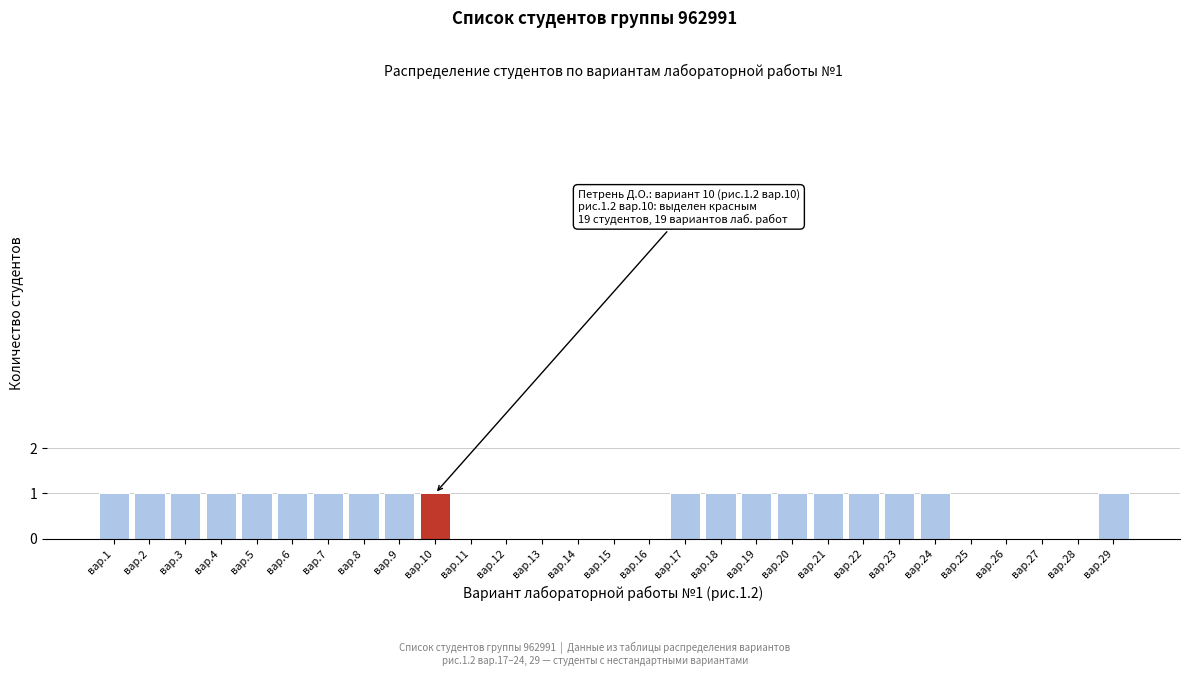

Reading left to right, transcribe all the data shown in this chart.

вар.1=1	вар.2=1	вар.3=1	вар.4=1	вар.5=1	вар.6=1	вар.7=1	вар.8=1	вар.9=1	вар.10=1	вар.11=0	вар.12=0	вар.13=0	вар.14=0	вар.15=0	вар.16=0	вар.17=1	вар.18=1	вар.19=1	вар.20=1	вар.21=1	вар.22=1	вар.23=1	вар.24=1	вар.25=0	вар.26=0	вар.27=0	вар.28=0	вар.29=1